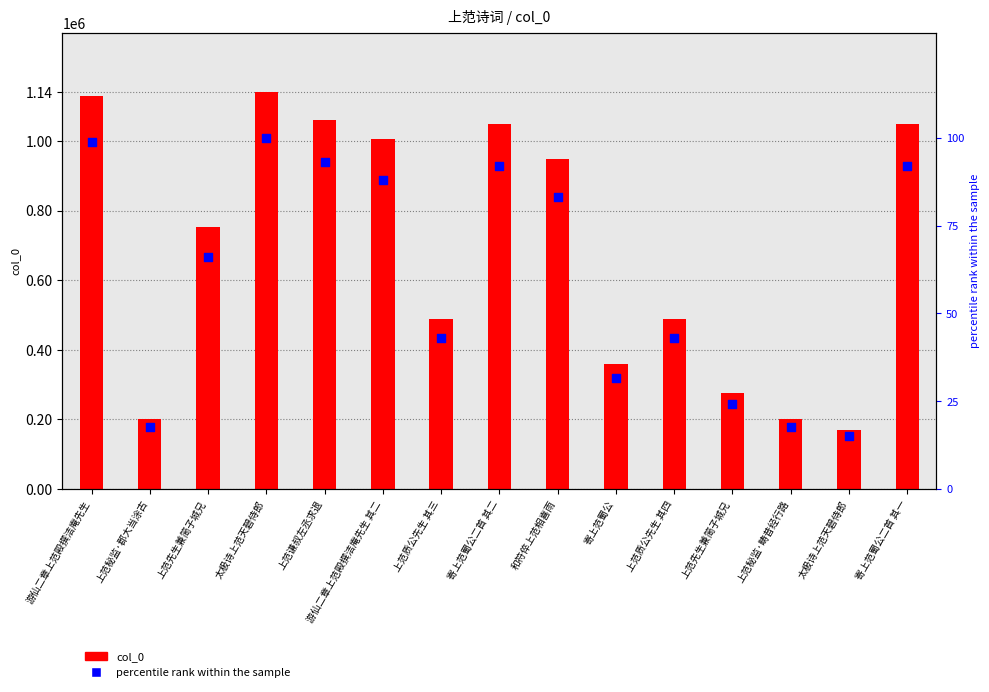

What is the total value across all series at 太极诗上范天碧侍郎?

1140367.0